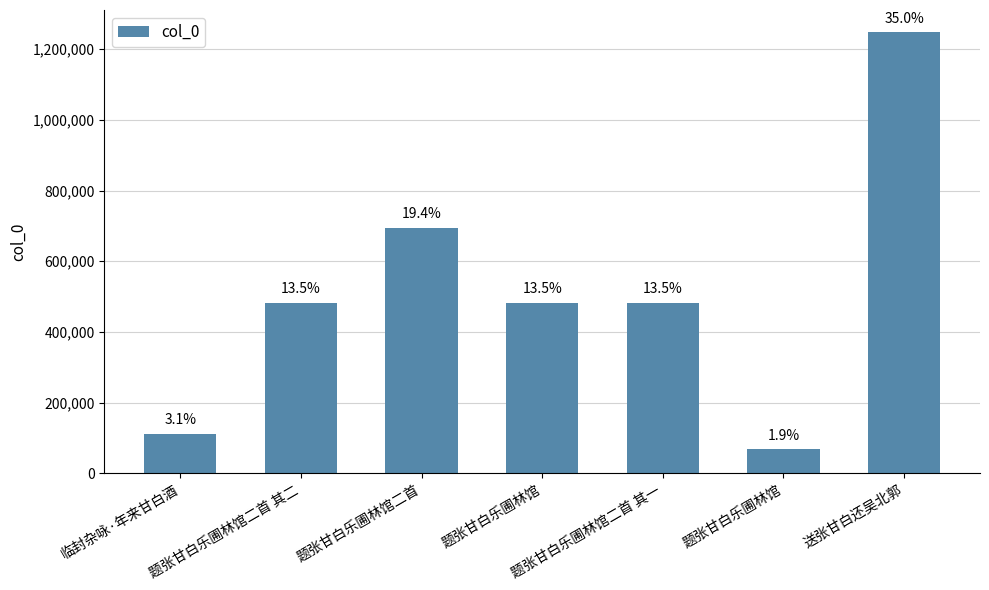

What is the value of the 5th bar from the left?

483000